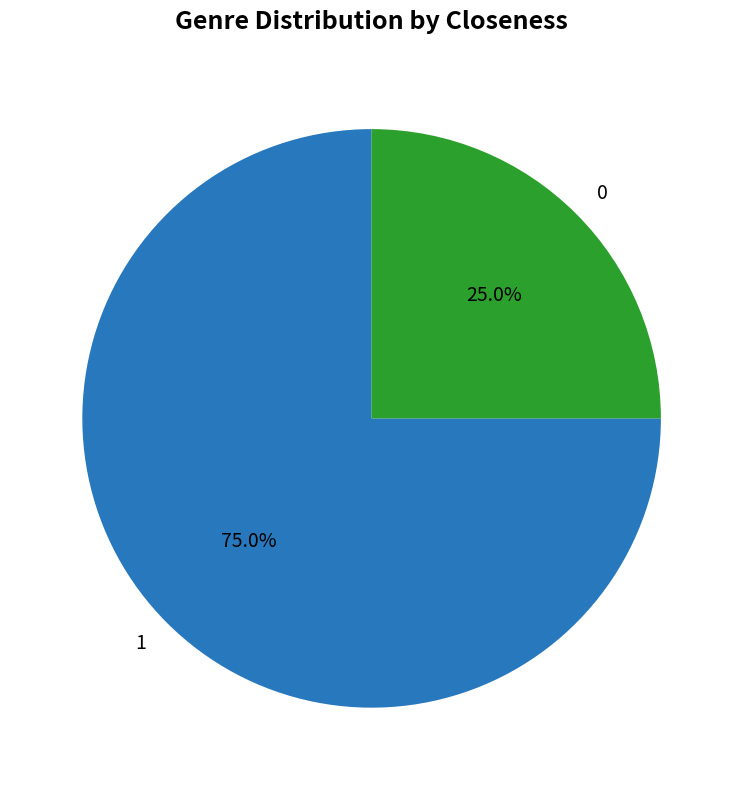

The 1 slice represents 75% of the pie. True or false?

True